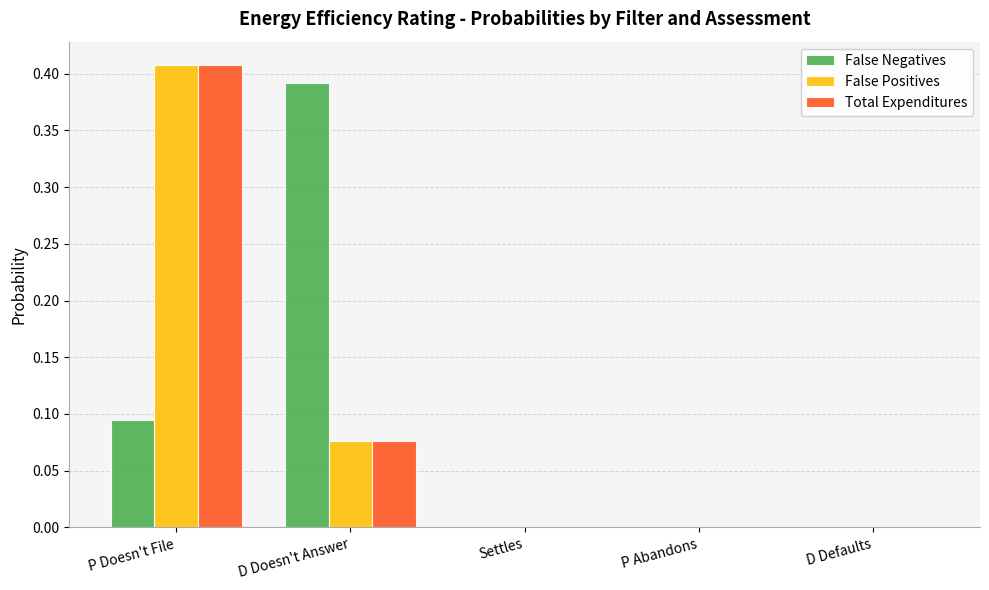

How many data points does each series have?

5